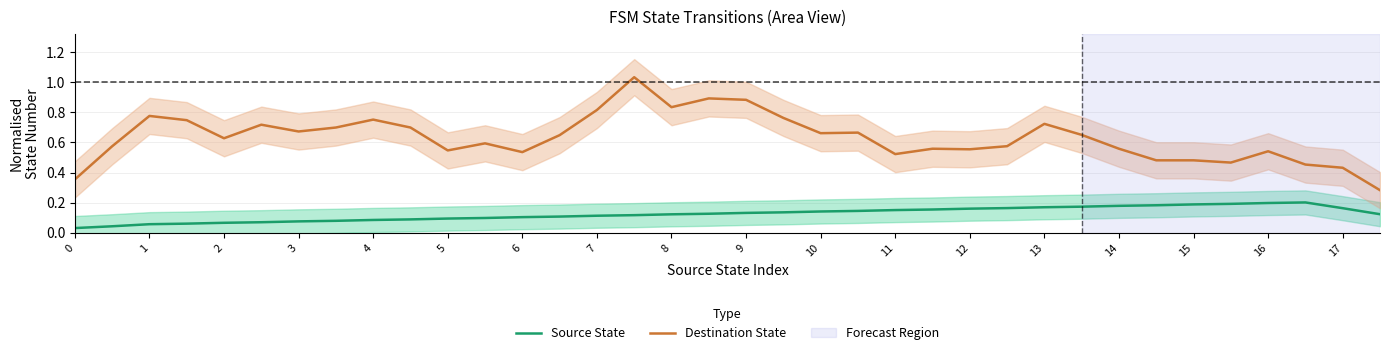

At 21, list the series in order from smallest to largest.

Source State, Destination State